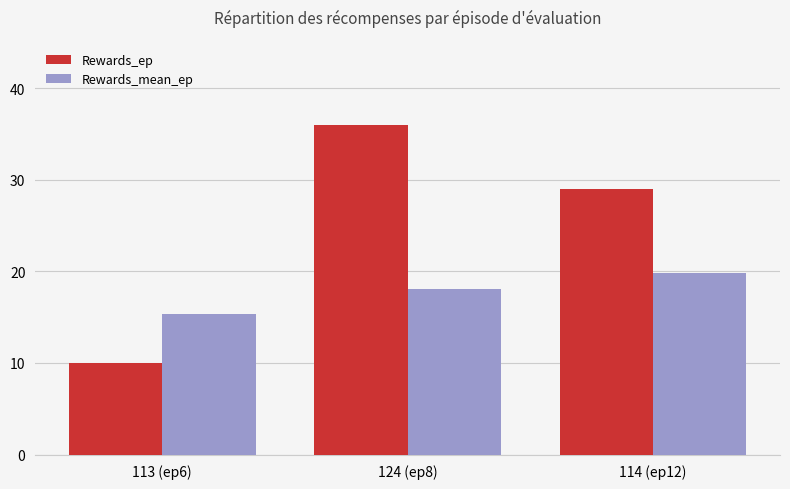

Does the chart contain any negative values?

No